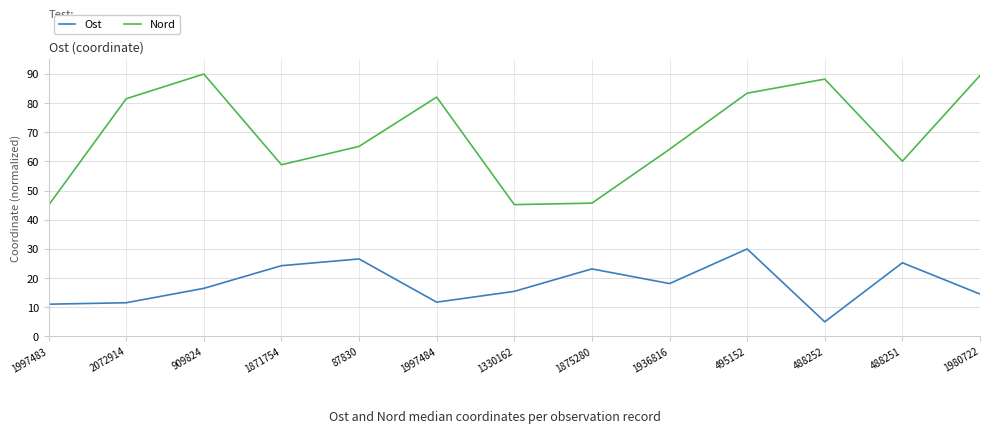

How many distinct data groups are displayed?

2